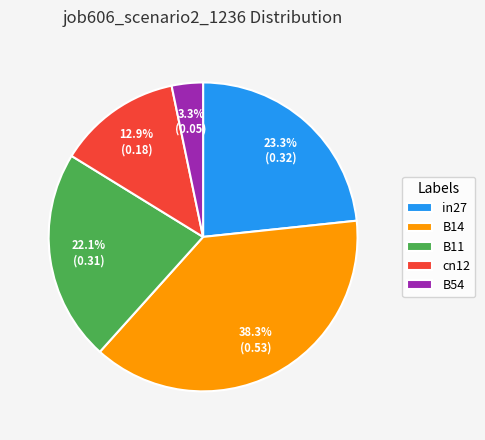

Is there a majority slice in this chart?

No